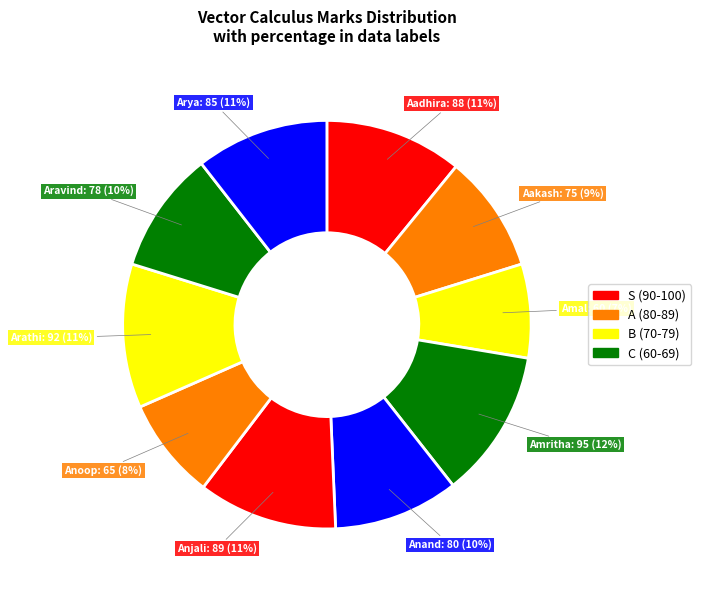

Count the number of slices in the pie.

10